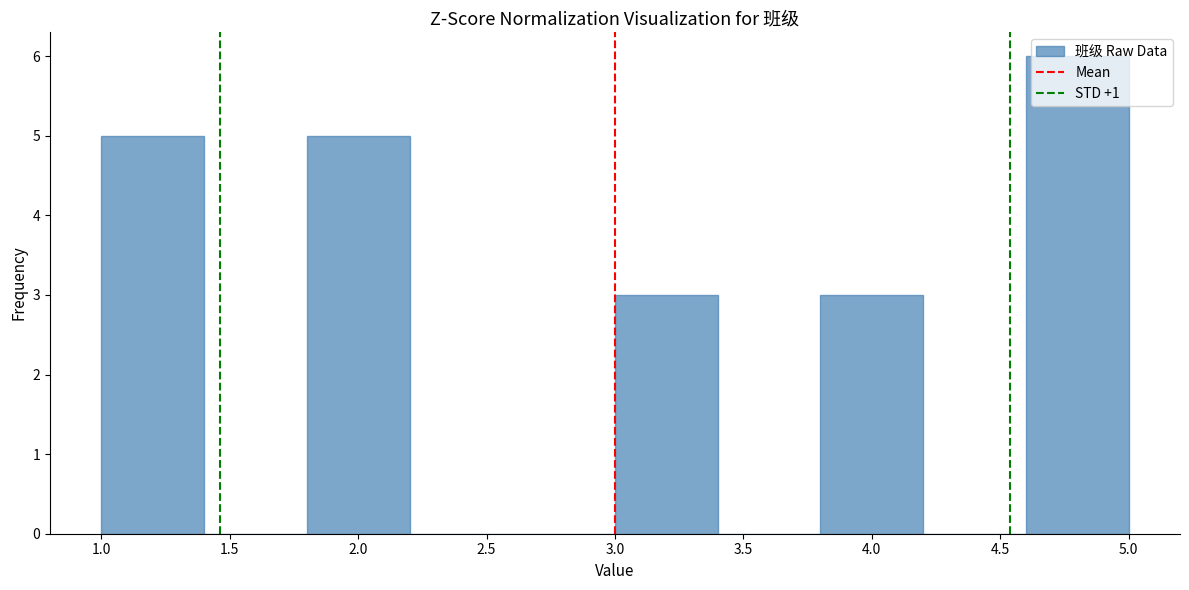

What is the height of the bar covering 1.0 to 1.4 on the x-axis? The values are not printed on the chart, so give them approximately, as read against the axis.

5